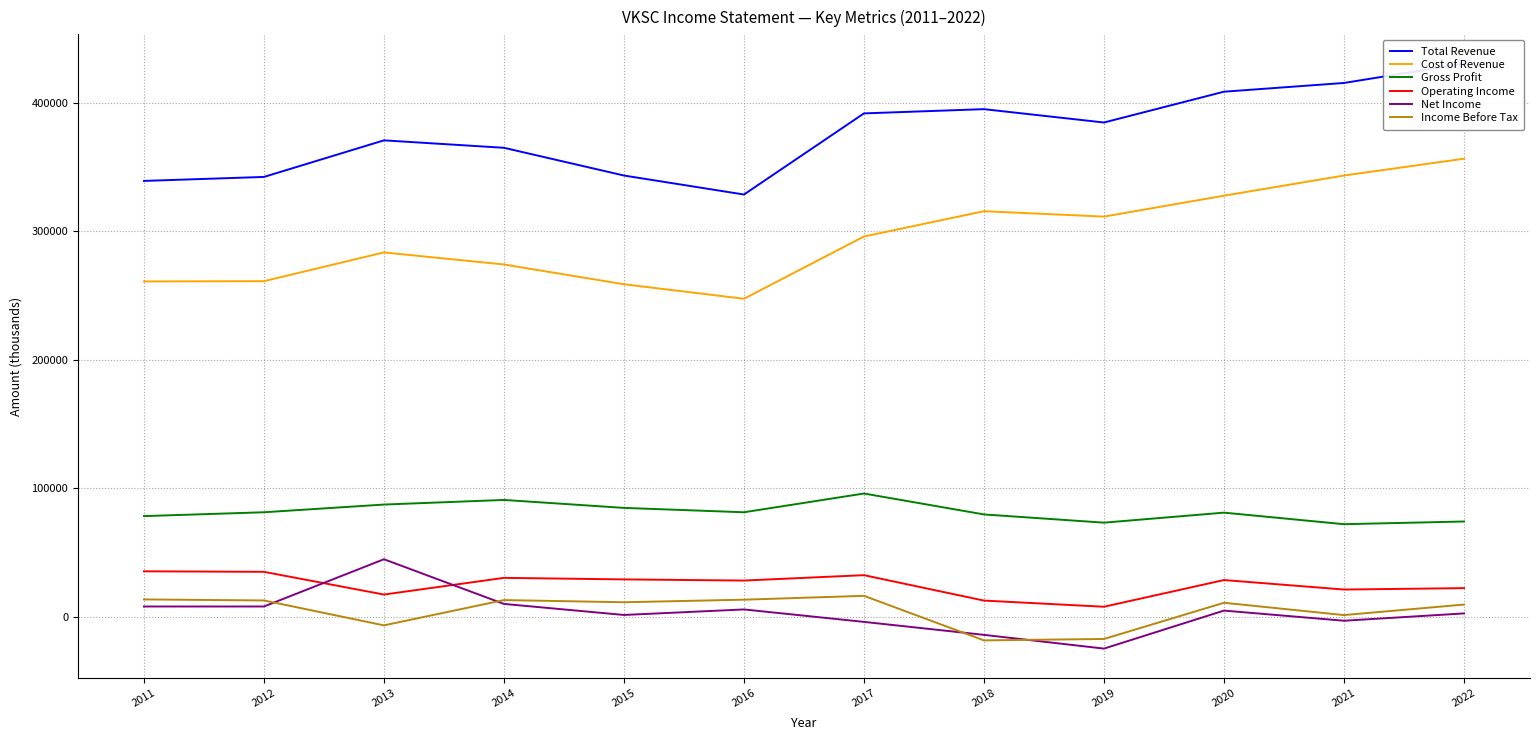

At how many categories does at least one series exceed 120969?

12